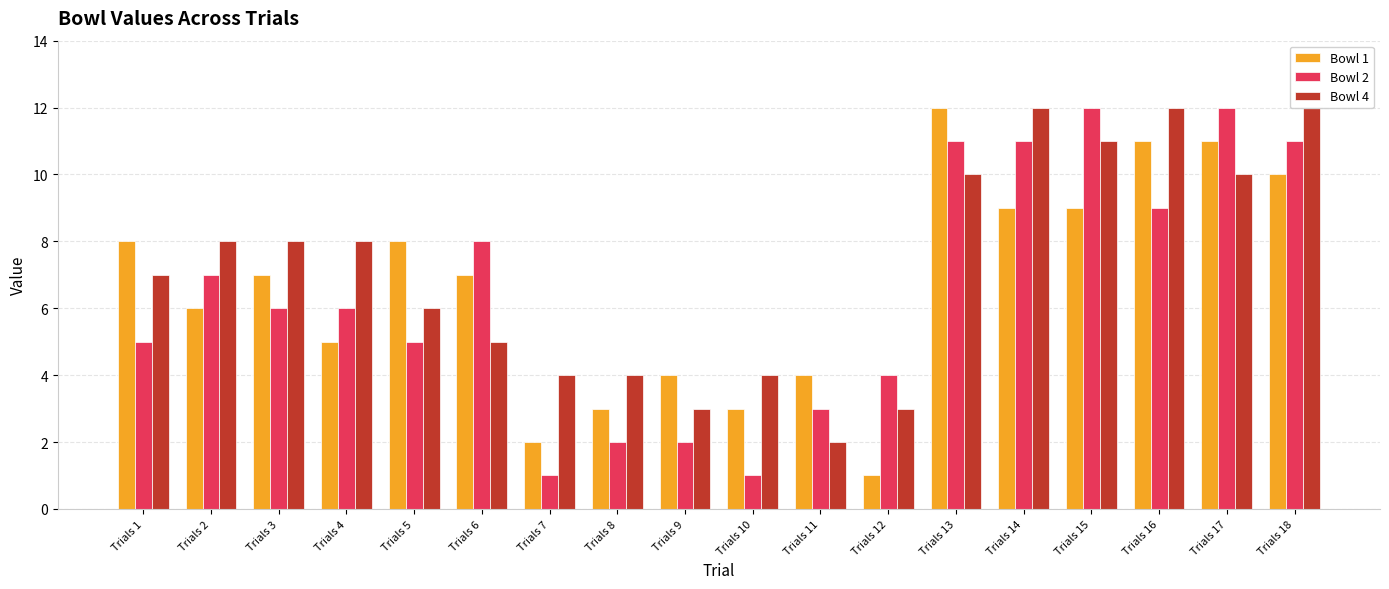

Which series has the largest total across all categories?

Bowl 4